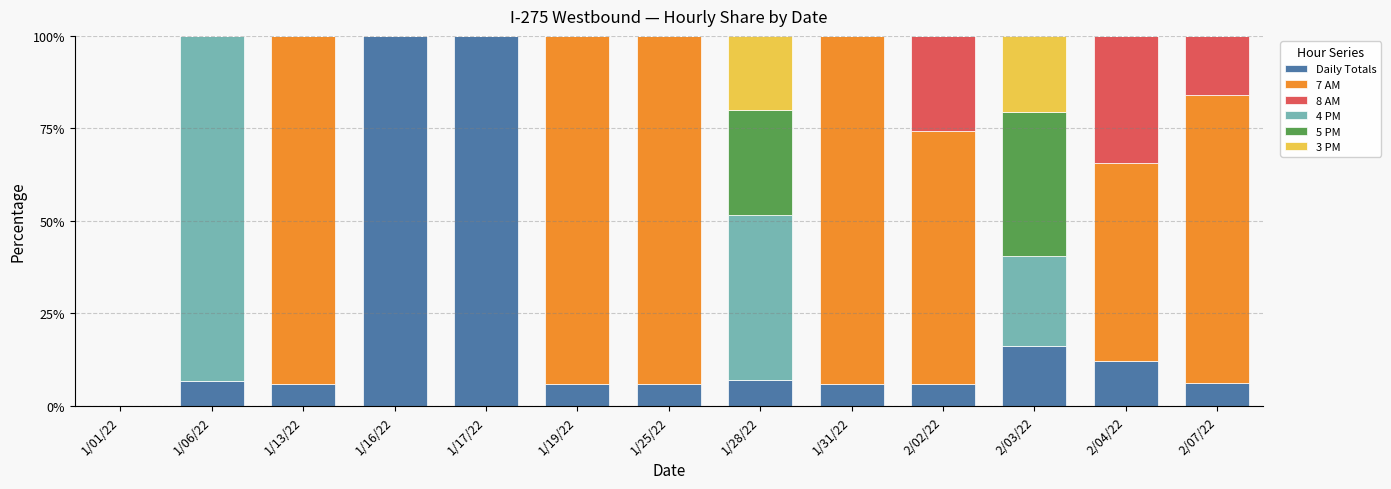

What is the sum of the Daily Totals values at 1/16/22 and 2/07/22?

106.1